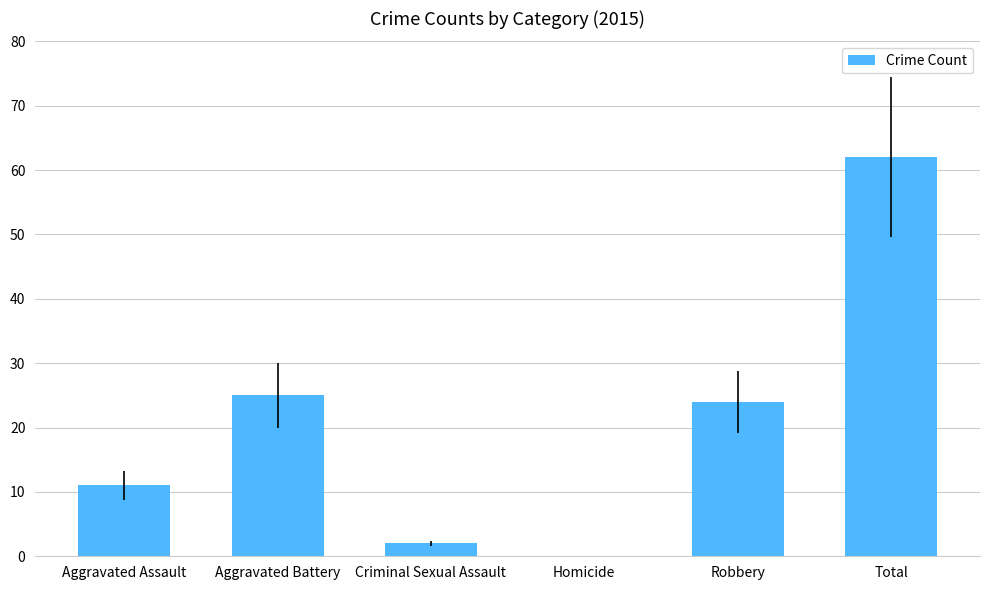

What is the average value?

21